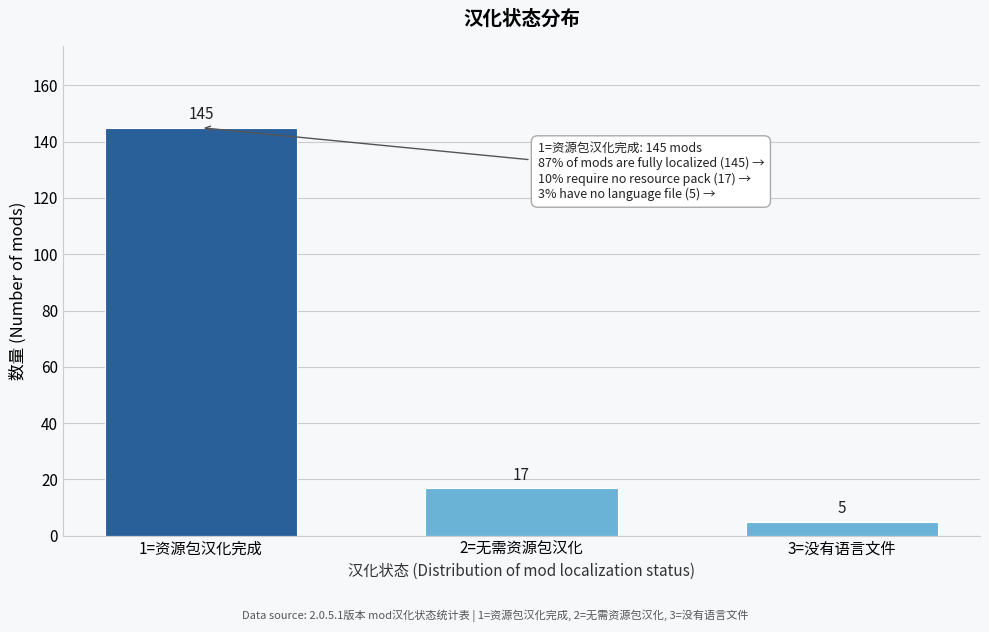

Reading right to left, list all the values displayed in this chart.

5	17	145